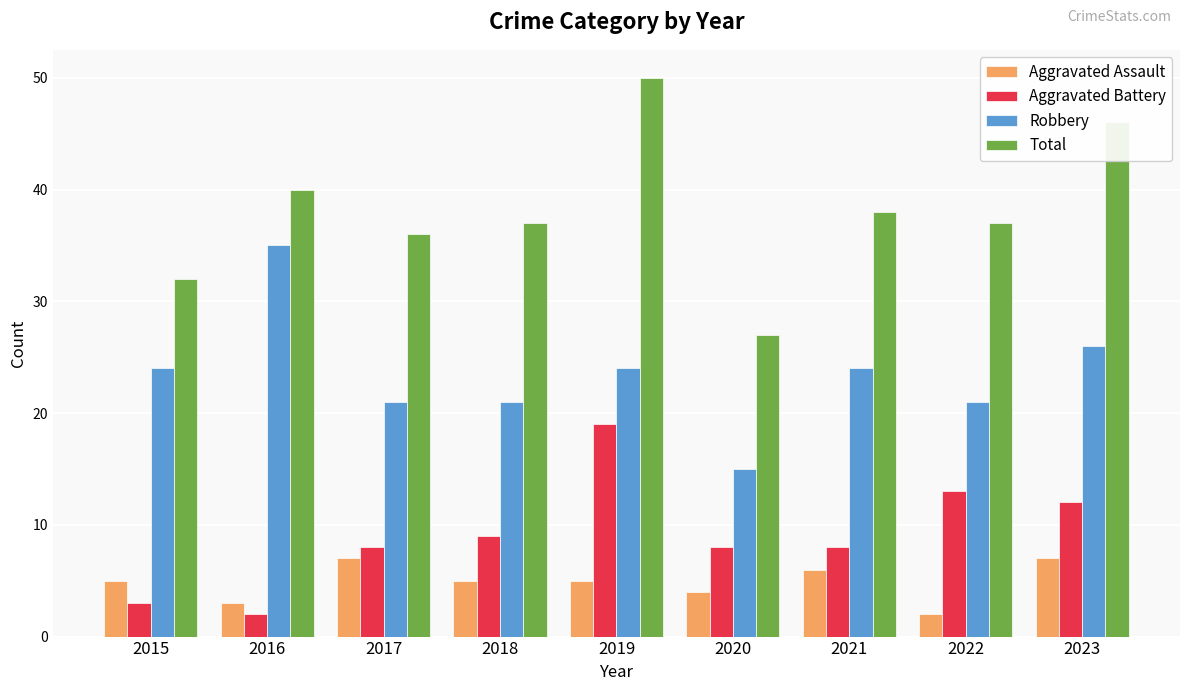

What is the sum of the Aggravated Battery values at 2018 and 2022?

22